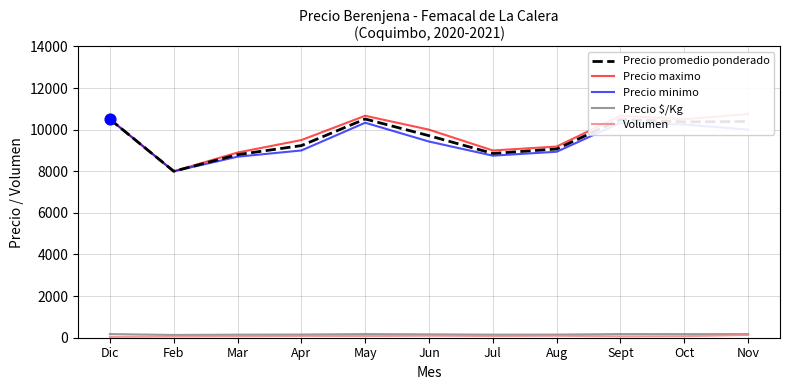

Which series contains the highest Y value?

Precio maximo